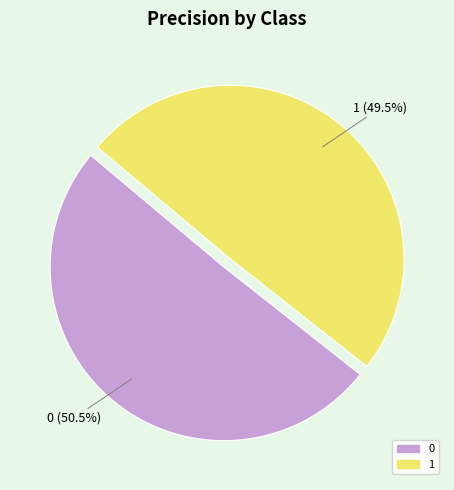

The 0 slice represents 40% of the pie. True or false?

False